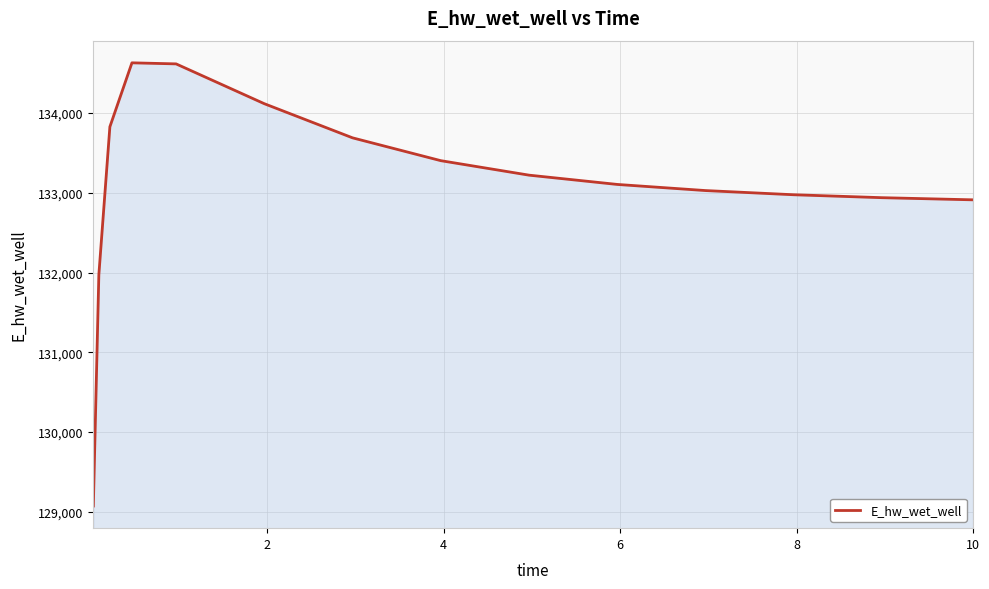

What is the difference between the maximum and minimum values?

5559.4